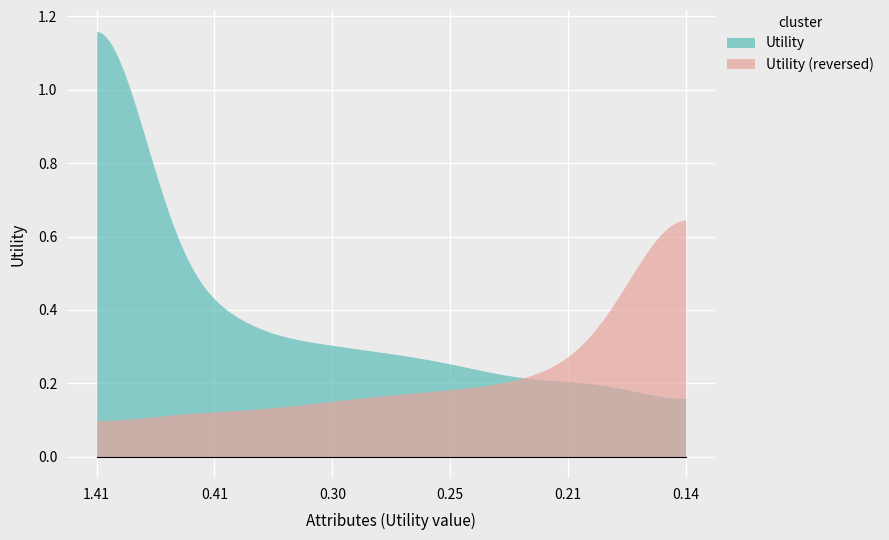

List the series in order of their peak value, highest first.

Utility, Utility (reversed)